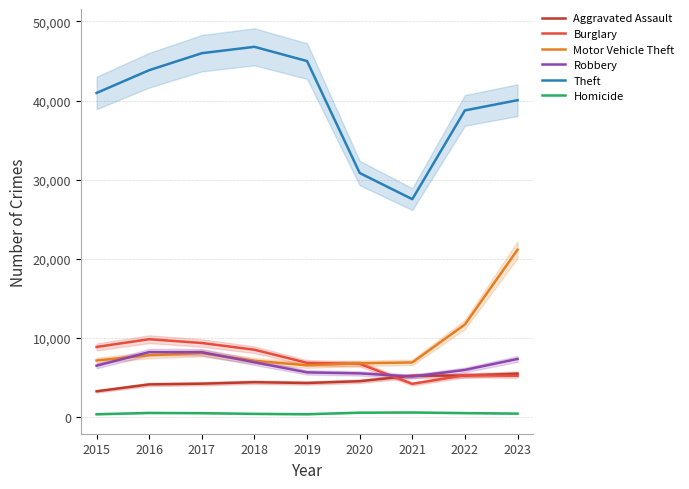

True or false: Aggravated Assault and Theft intersect in this chart.

False